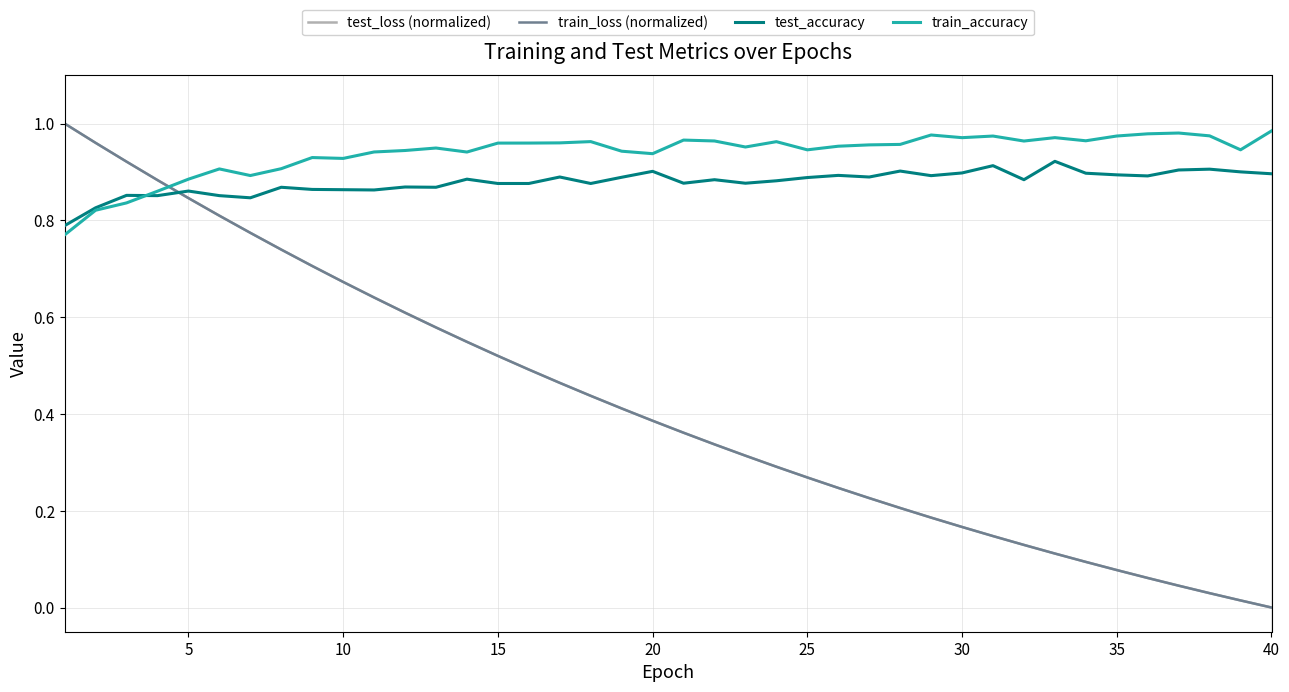

How many intersections are there between train_loss (normalized) and test_accuracy?

1